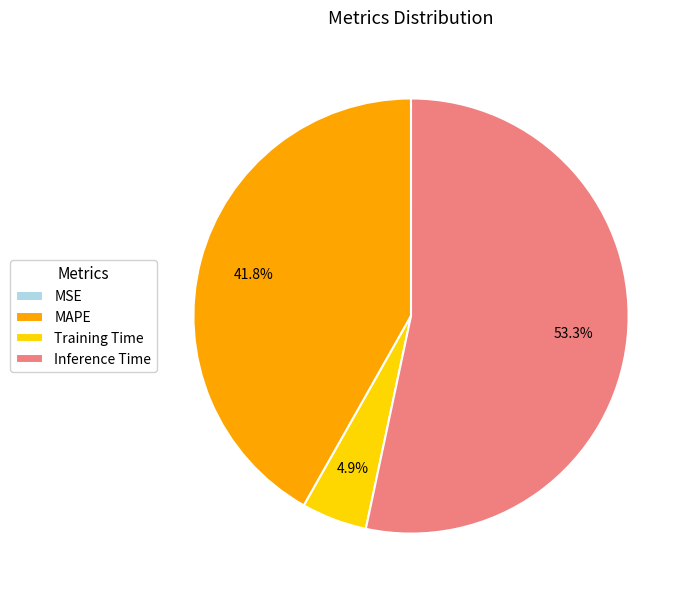

To the nearest percent, what portion does Training Time represent?

5%